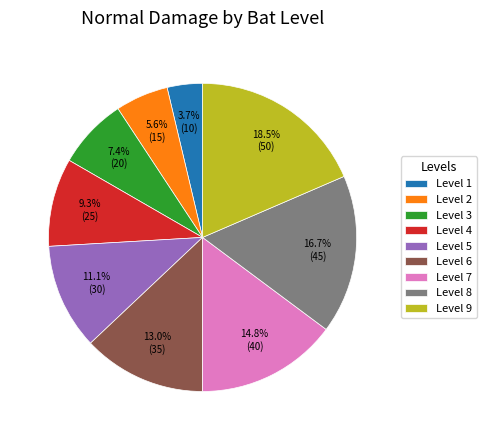

To the nearest percent, what is the difference between the largest and smallest slice percentages?

15%